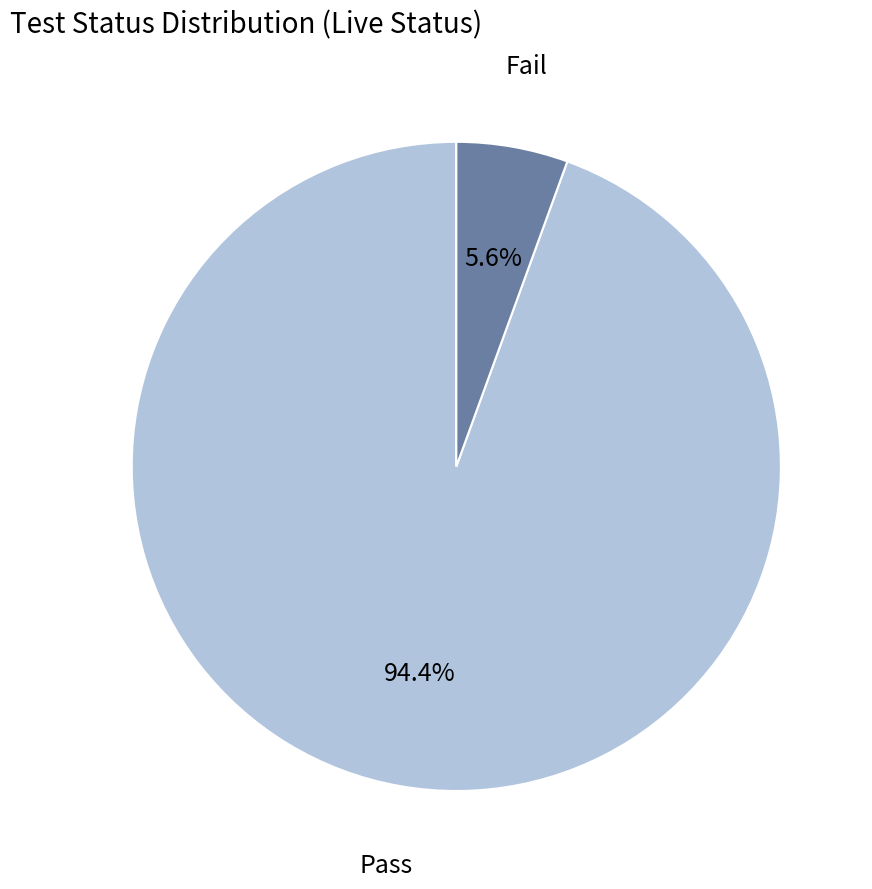

How many slices are in this pie chart?

2